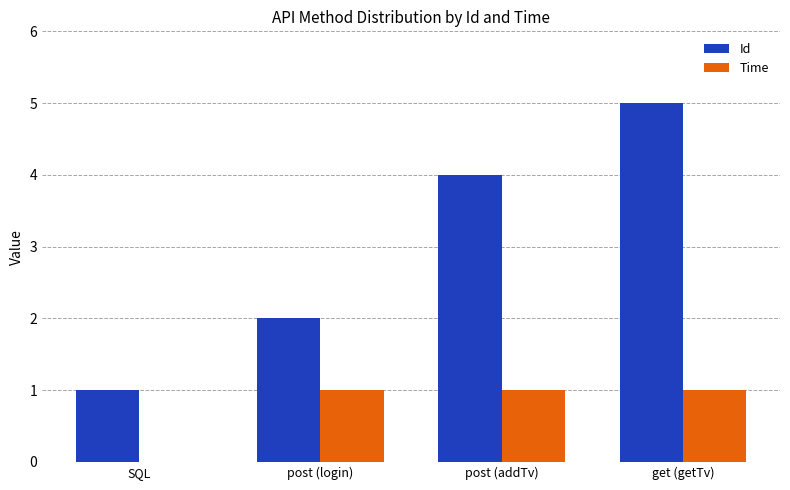

Which category has the highest value in the Id series?

get (getTv)